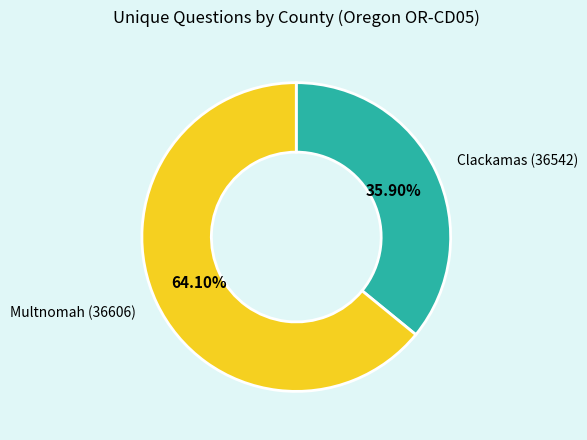

Which category accounts for the majority?

Multnomah (36606)